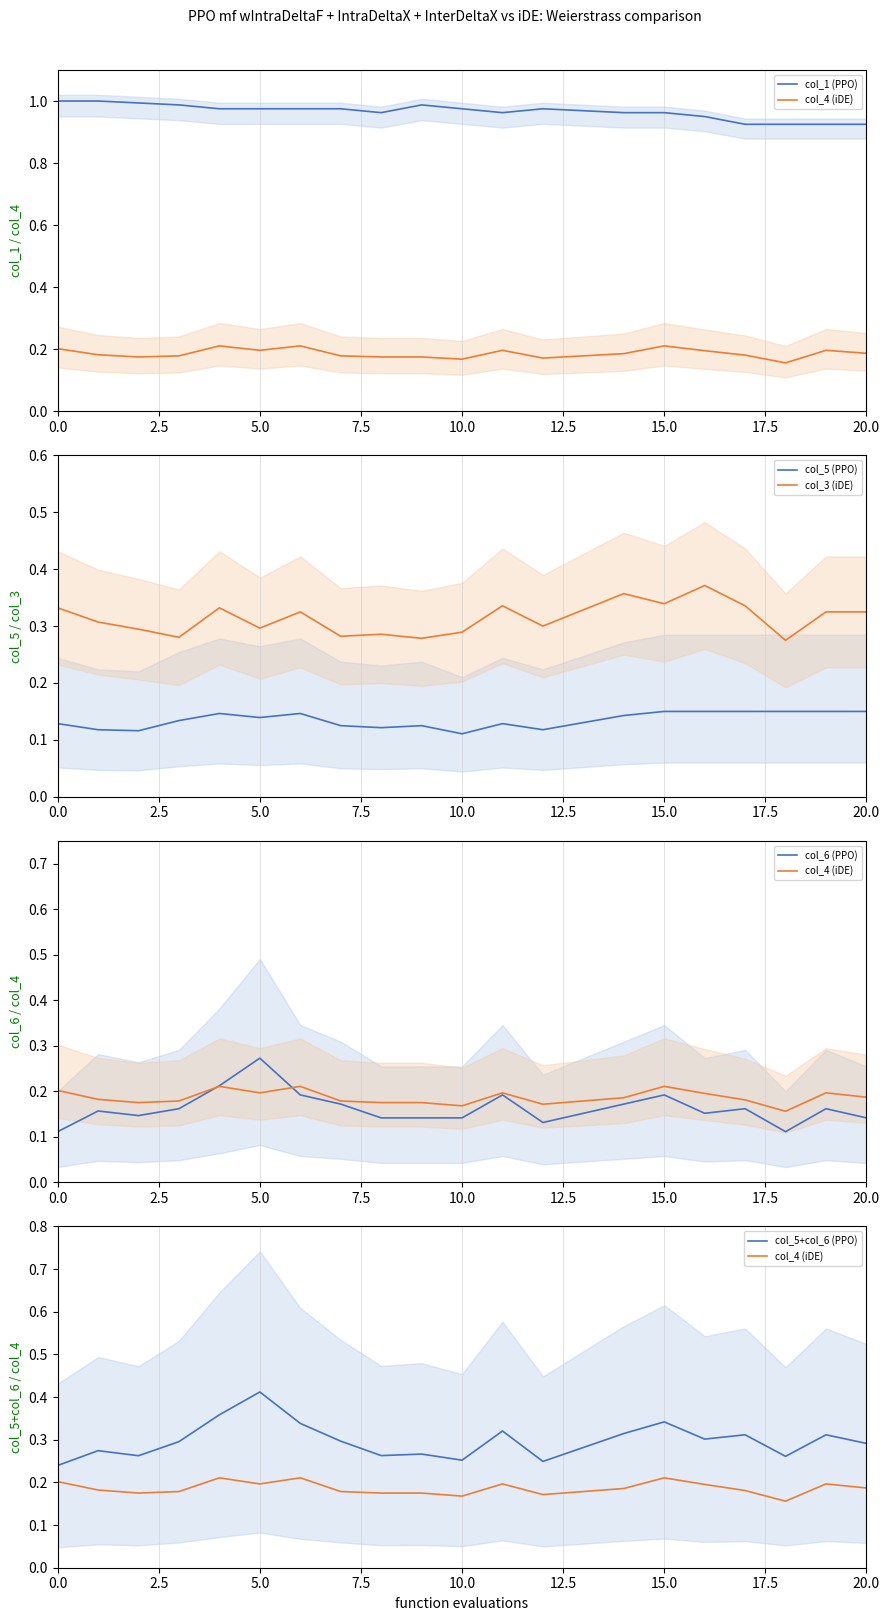

What is the difference between the highest and lowest values at 19?

0.8